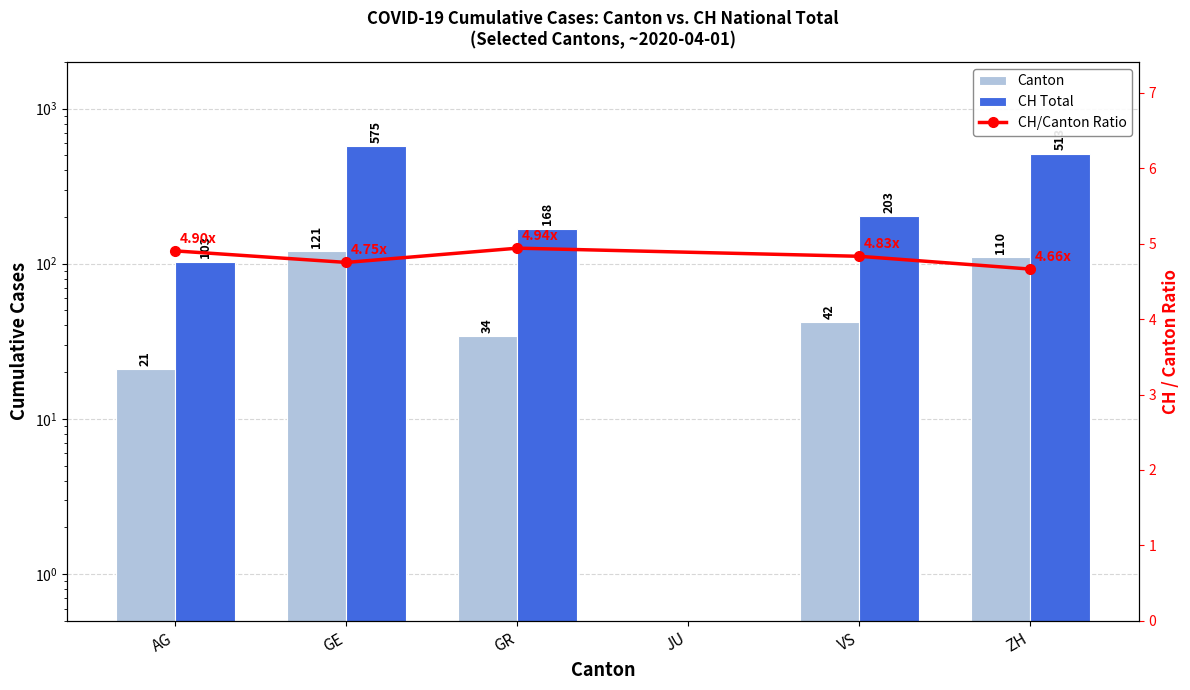

At which label does Canton Value first exceed 42?

GE